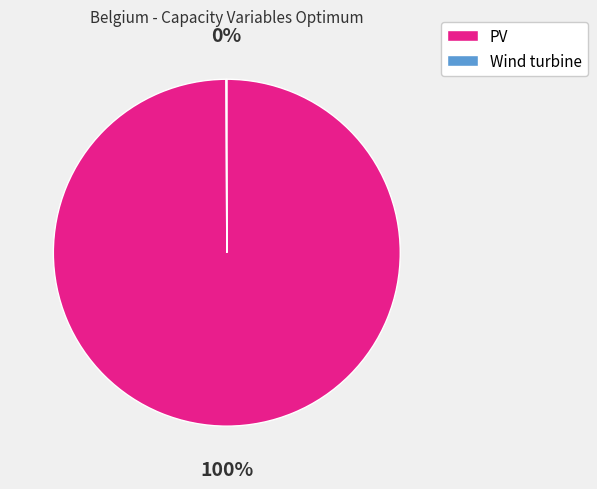

What percentage is the PV slice, to the nearest percent?

100%